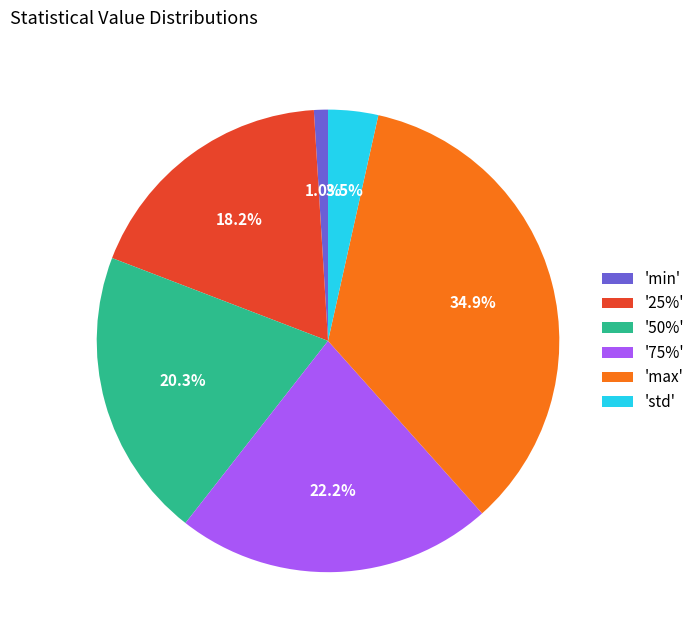

How many segments does this pie chart have?

6